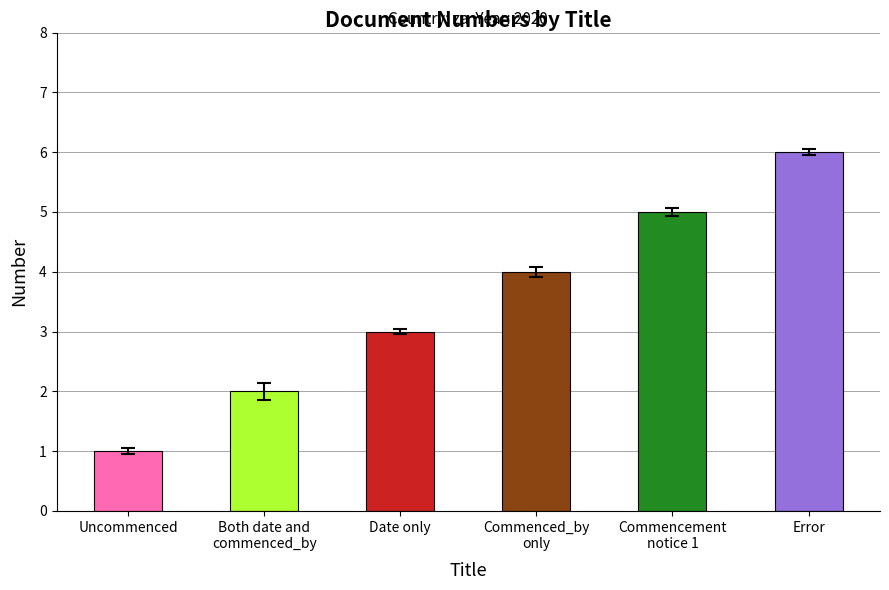

What is the difference between the maximum and second lowest values?

4